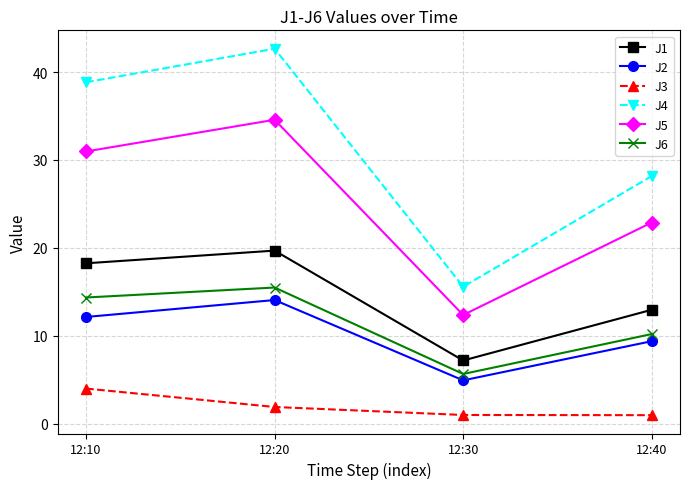

Is it true that J4 equals 42.7 at 12:20?

True